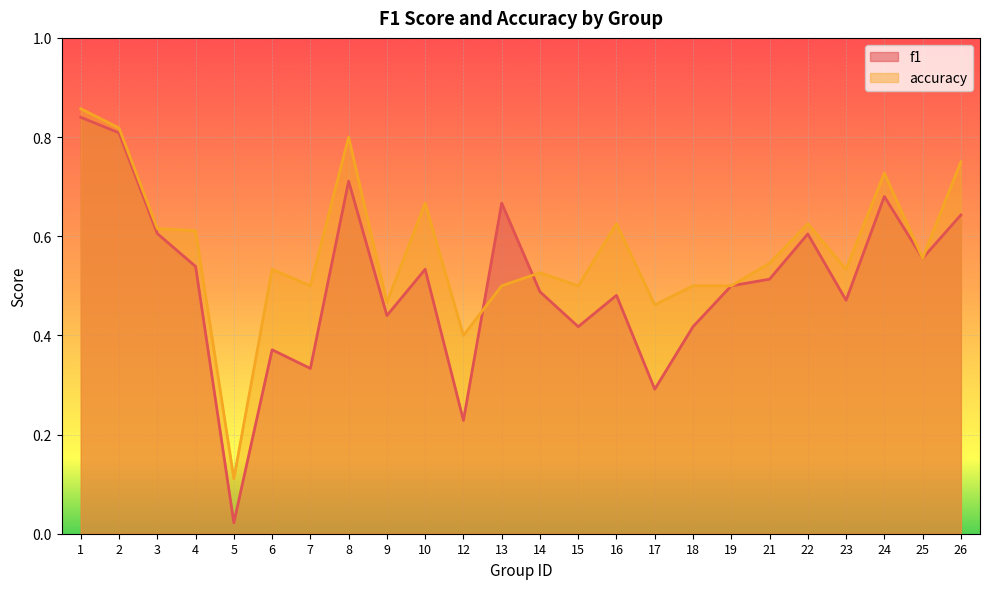

What is the difference between the accuracy values at 17 and 6?

0.1